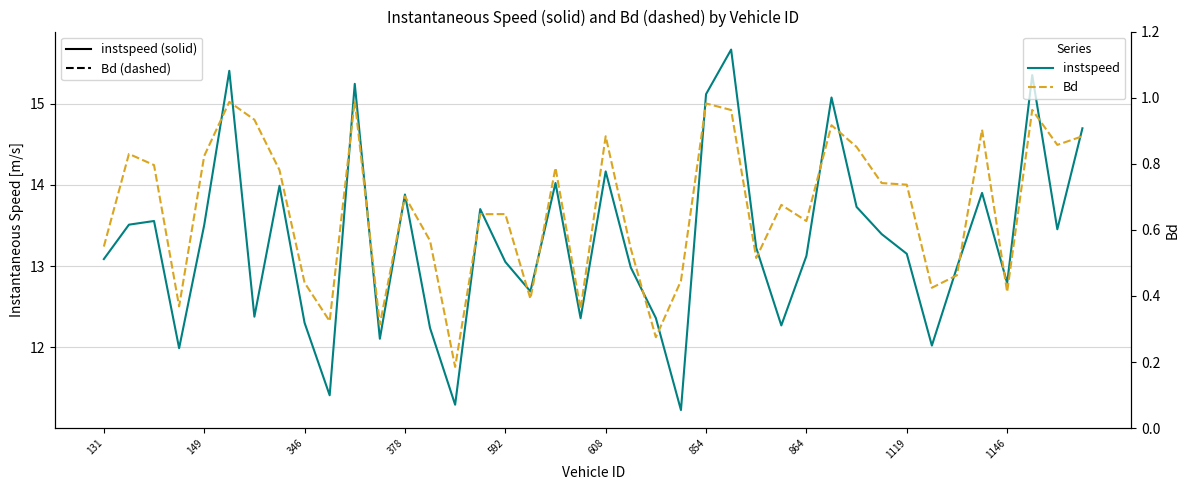

How many values in the instspeed series are below 13?

16